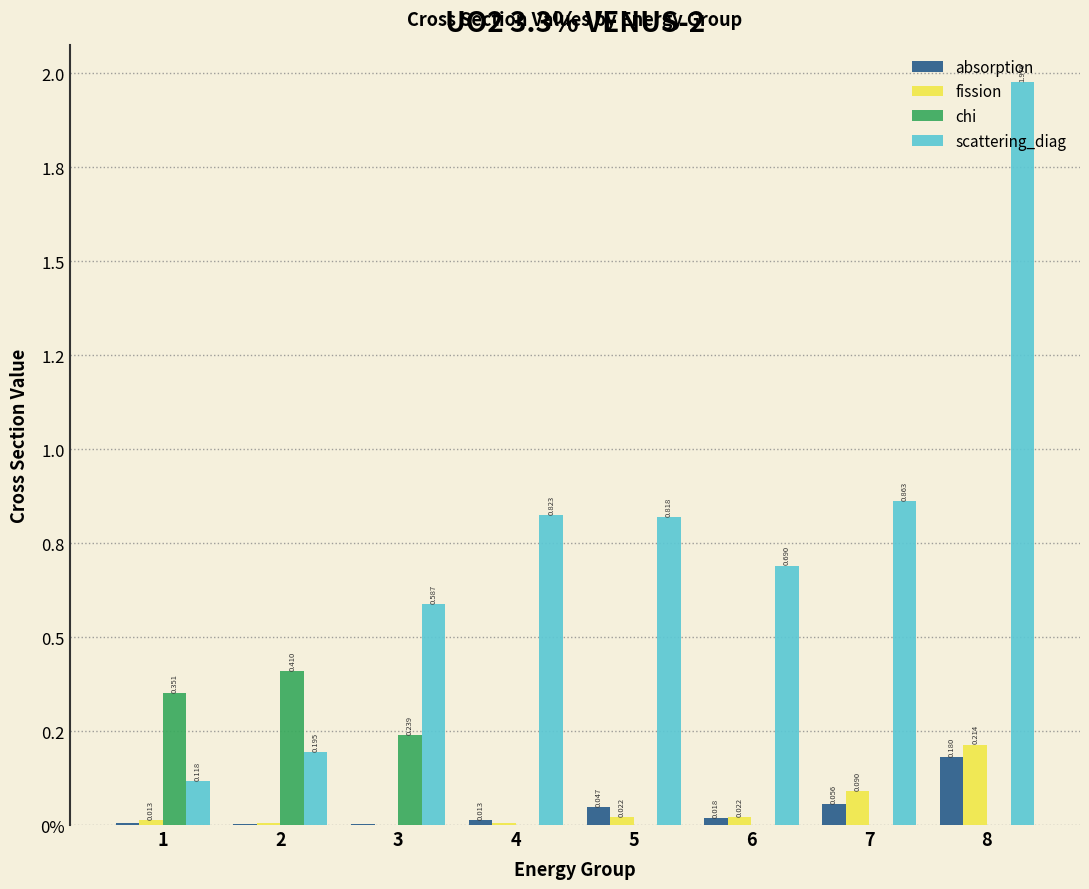

What are all the series names shown in the legend?

absorption, fission, chi, scattering_diag